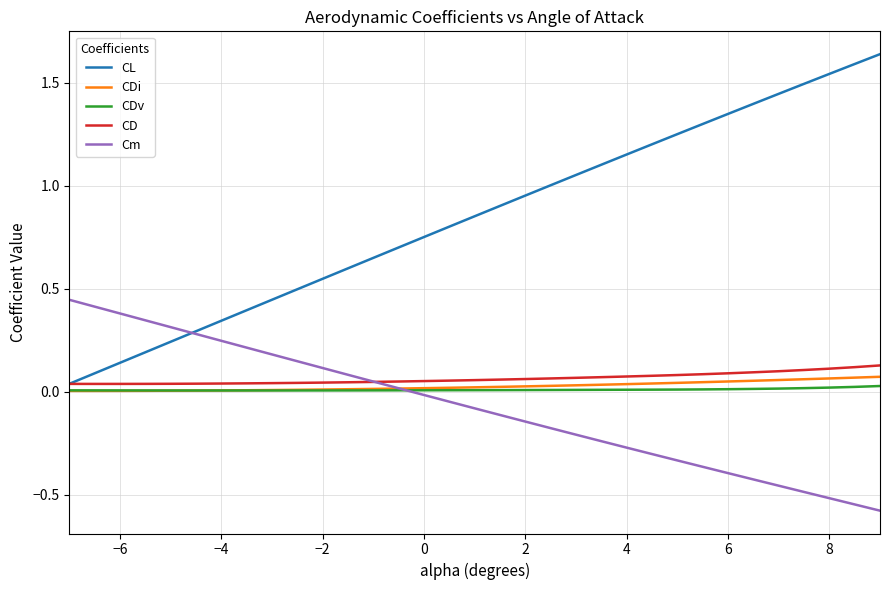

Which series has the widest spread of values?

CL